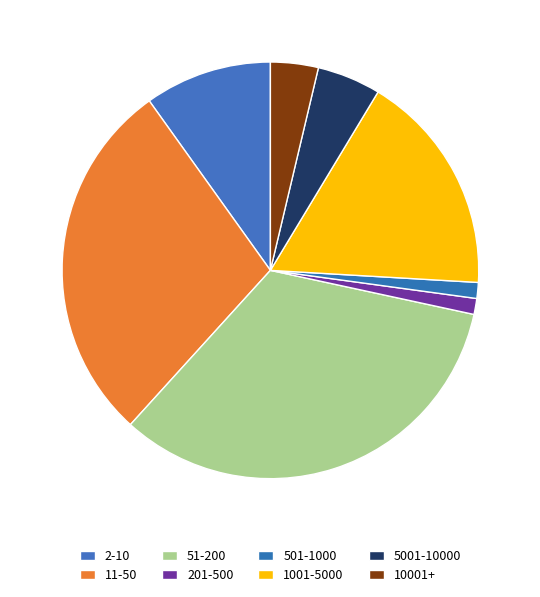

Between 5001-10000 and 10001+, which is larger?

5001-10000